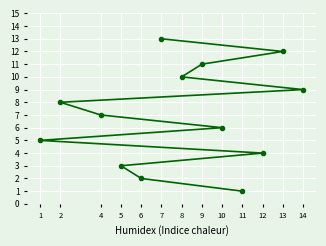

Which has a higher value, 14 or 1?

14